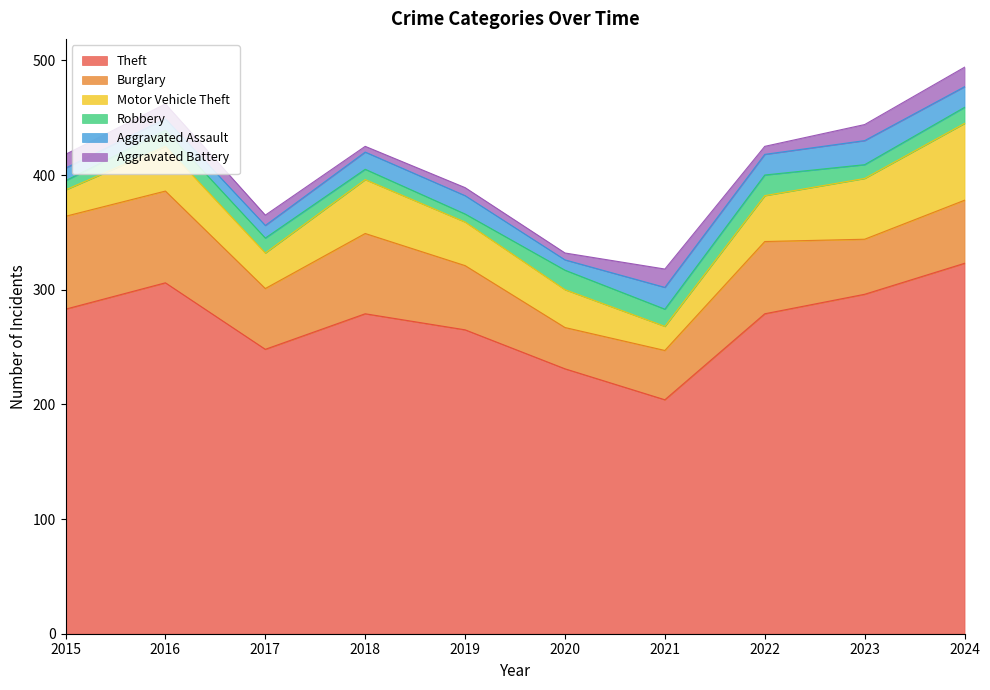

What is the minimum value for Burglary?

36